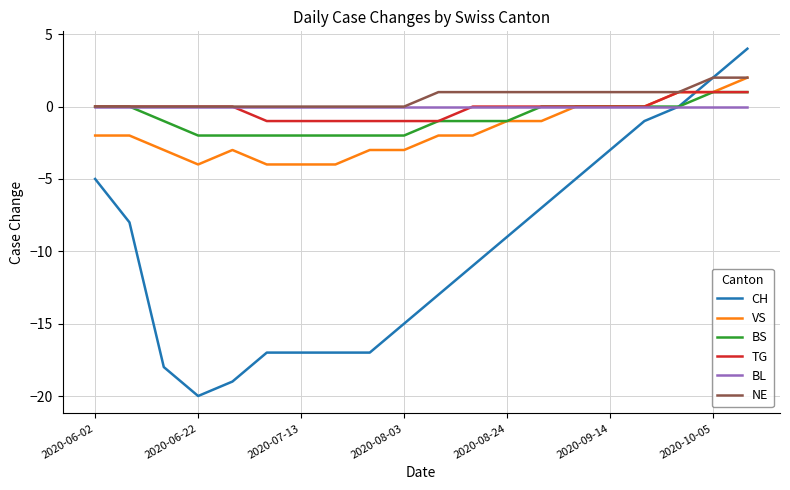

What is the greatest value displayed?

4